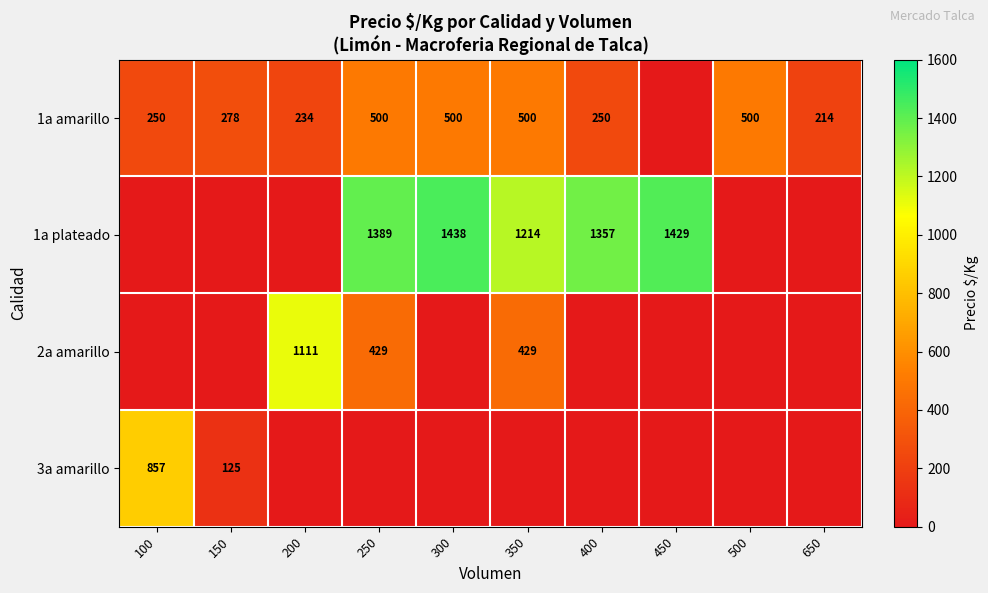

Is it true that 1a amarillo equals 418 at 400?

False